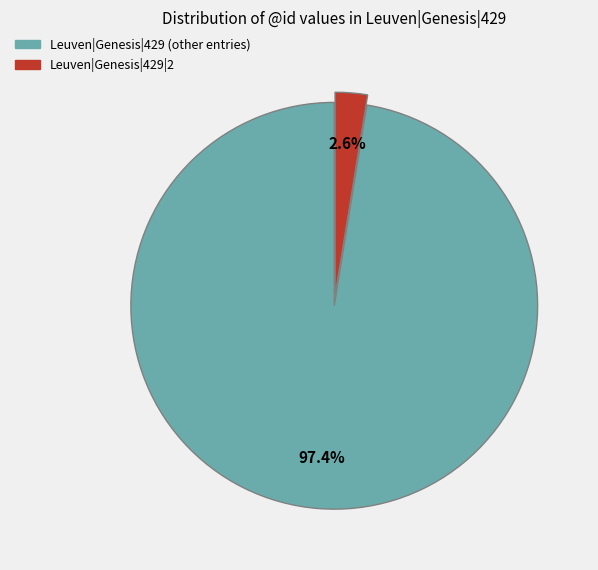

Is there a majority slice in this chart?

Yes